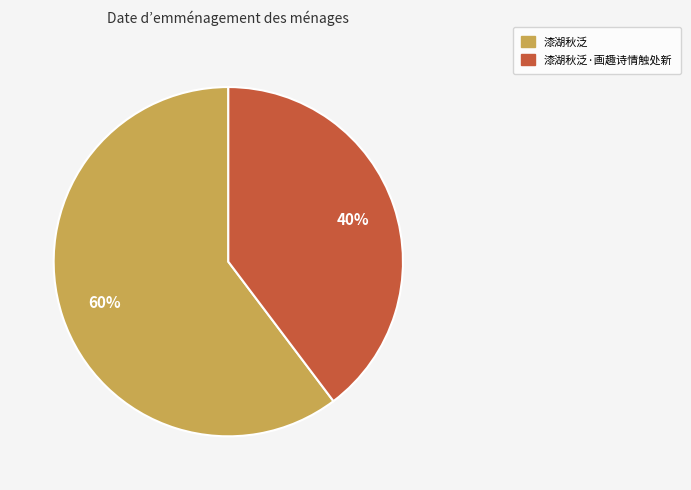

To the nearest percent, what is the average slice percentage?

50%